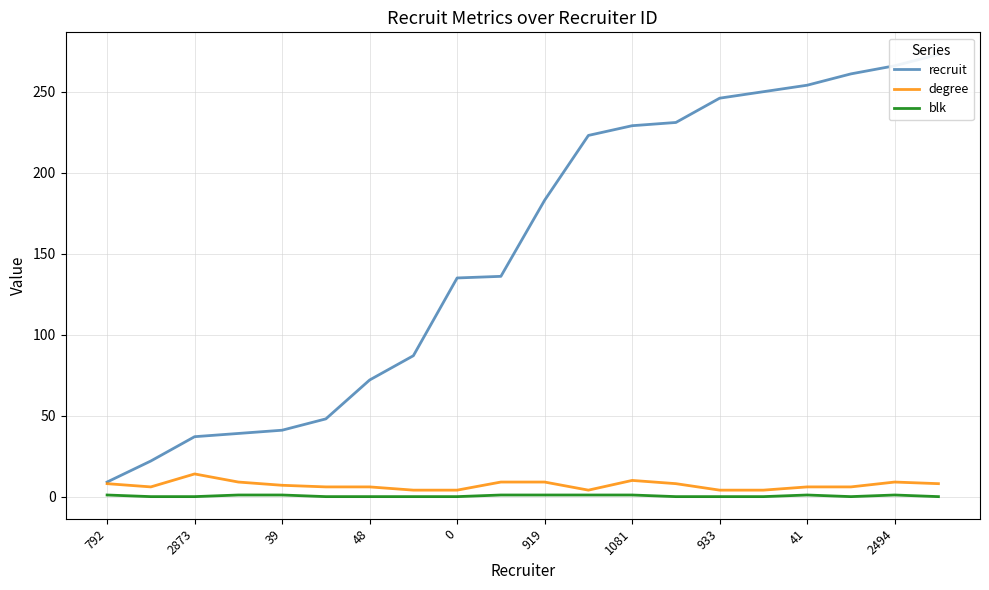

Rank the series at 933 from lowest to highest value.

blk, degree, recruit